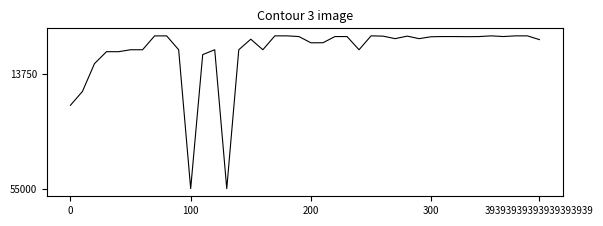

What is the sum of all values?

230264